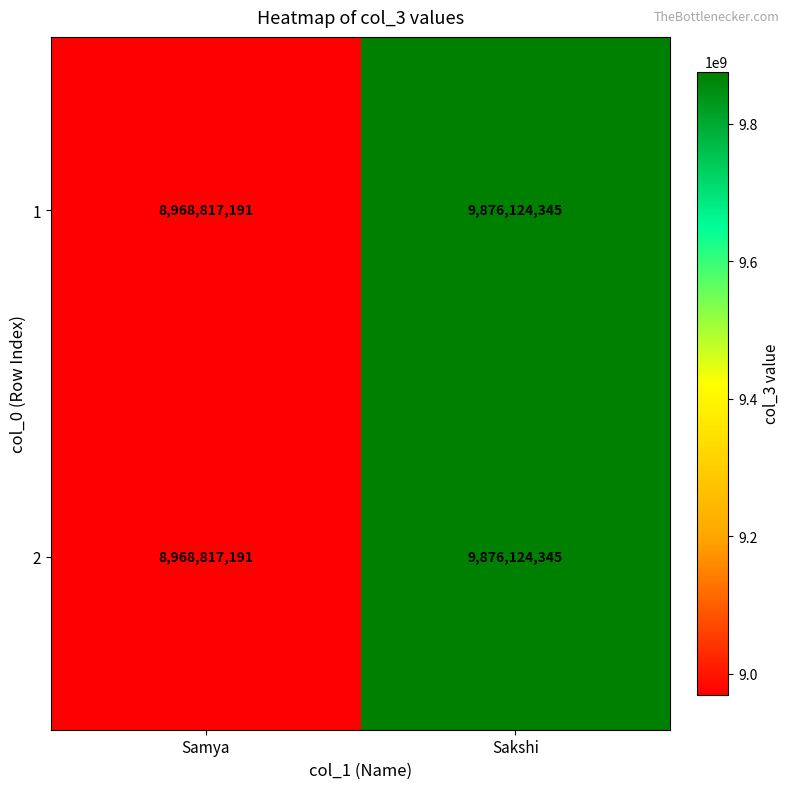

Which category has the lowest value across all series?

Samya